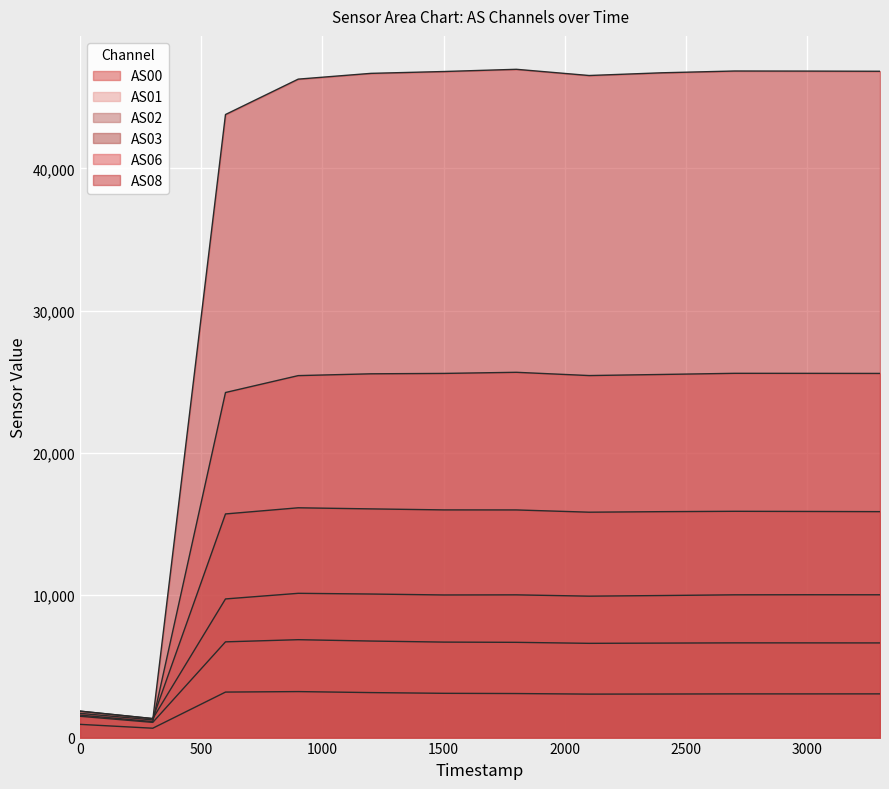

What is the smallest value displayed?

658